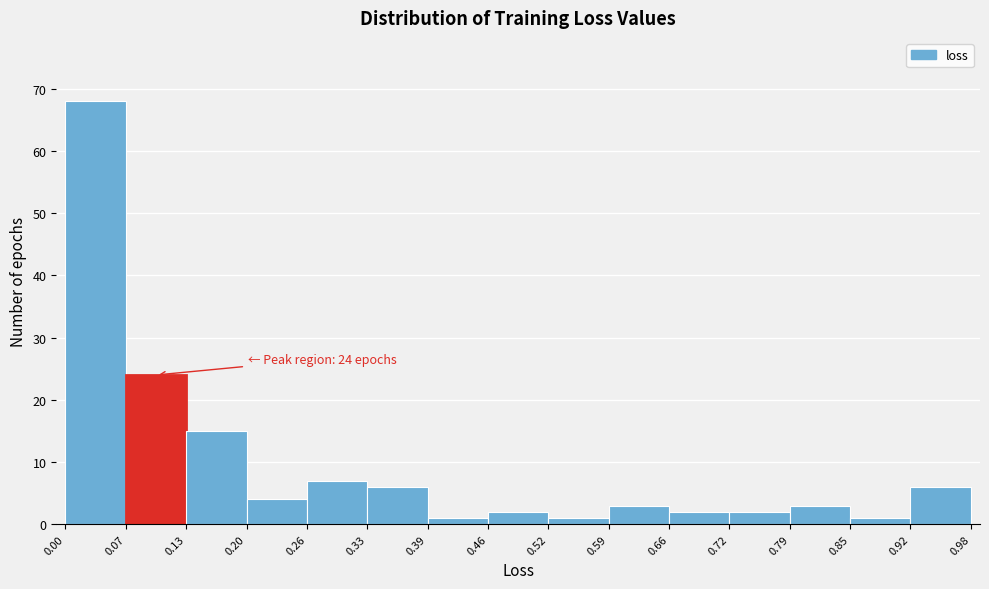

Over which range of the x-axis is the bar tallest?

0.00 to 0.07